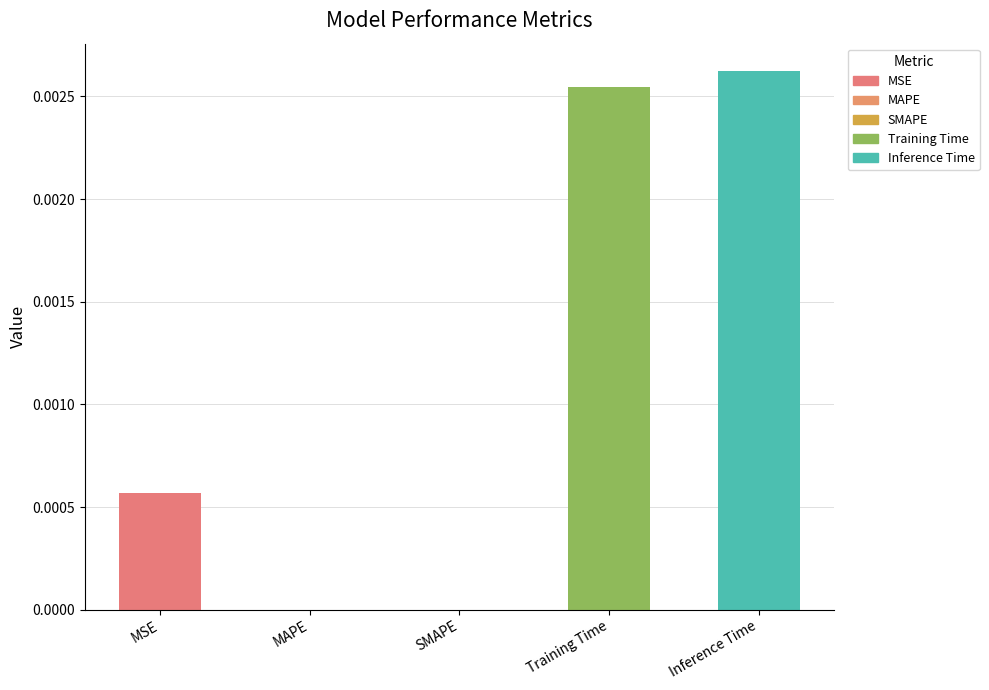

Is it true that the value at Training Time is 0.0?

True